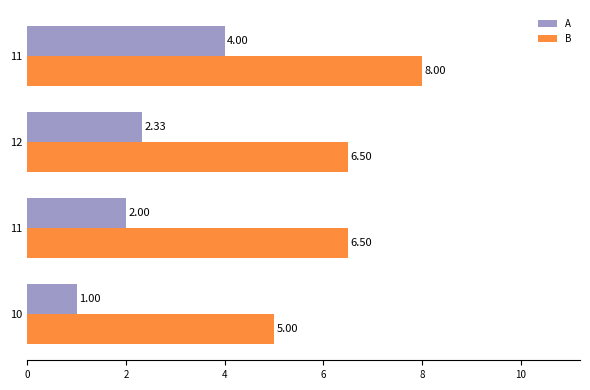

Reading right to left, transcribe all the data shown in this chart.

A: 4.0	2.3	2.0	1.0
B: 8.0	6.5	6.5	5.0